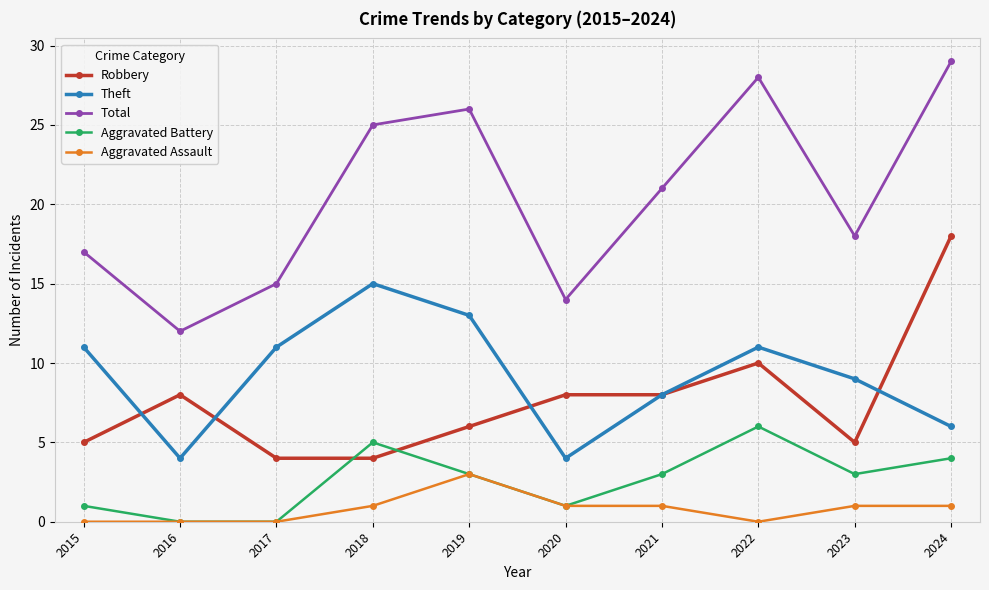

What is the difference between the second highest and minimum values in the Aggravated Assault series?

1